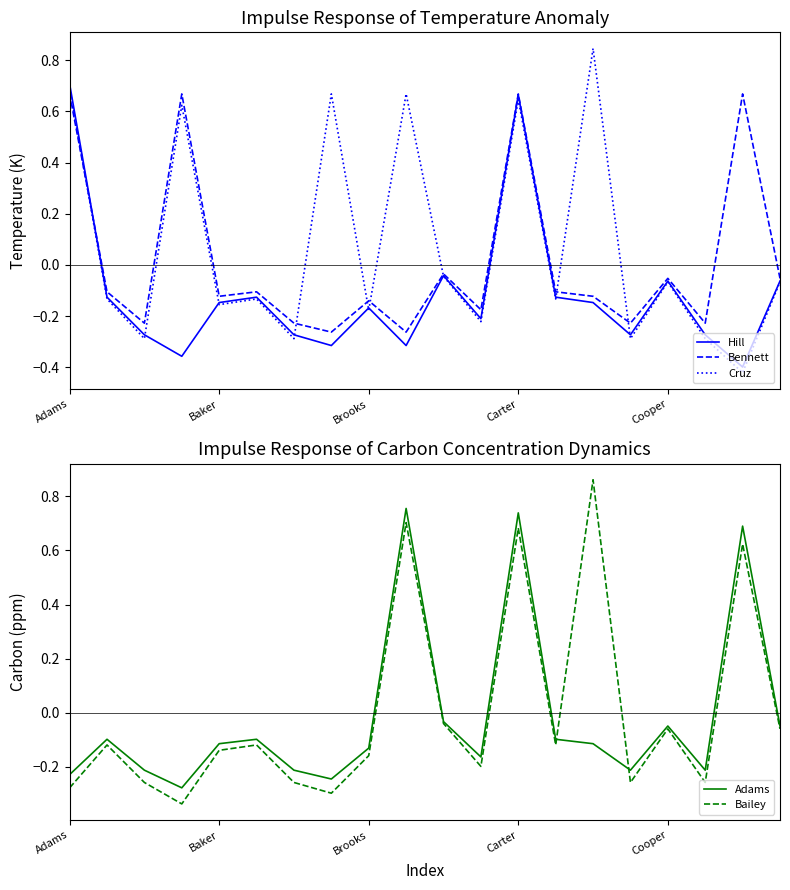

The value of Bennett at 10 is -0.0. True or false?

True